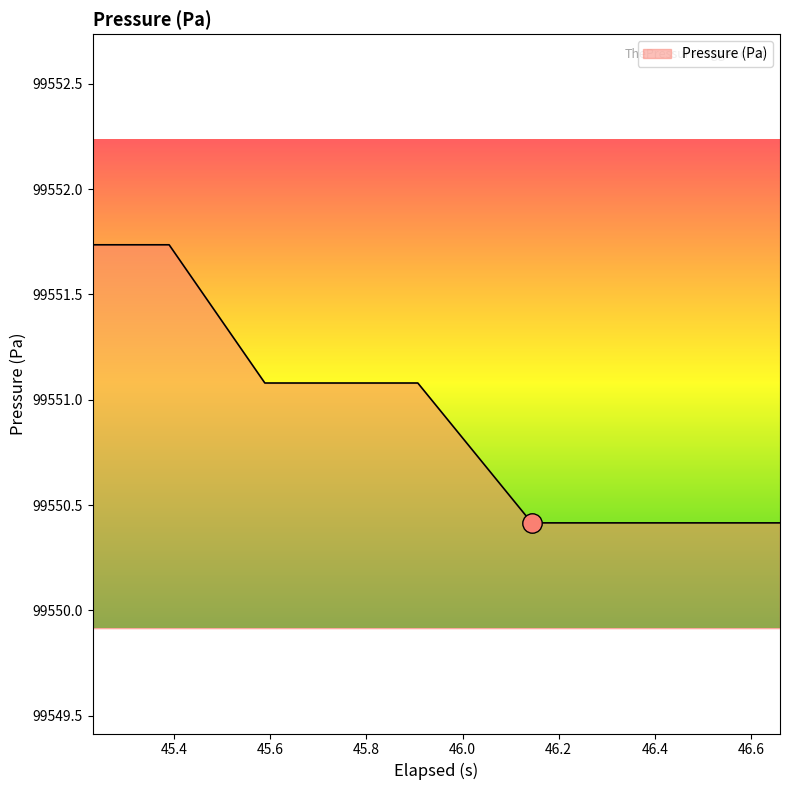

What is the minimum value shown in the chart?

99550.4